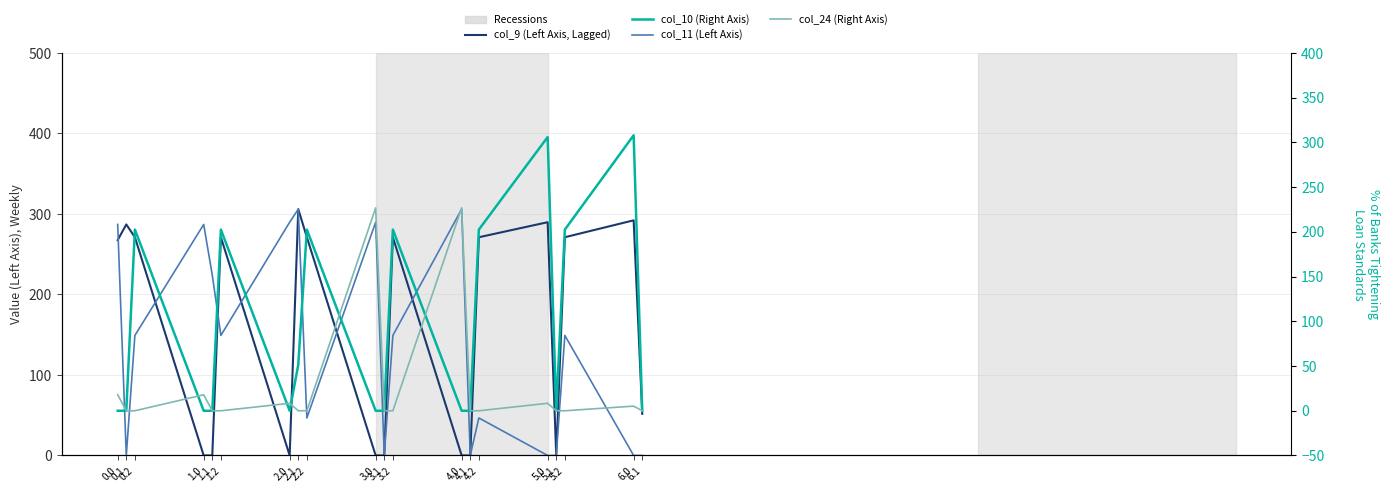

What is the label of the 6th point from the left?

1.2